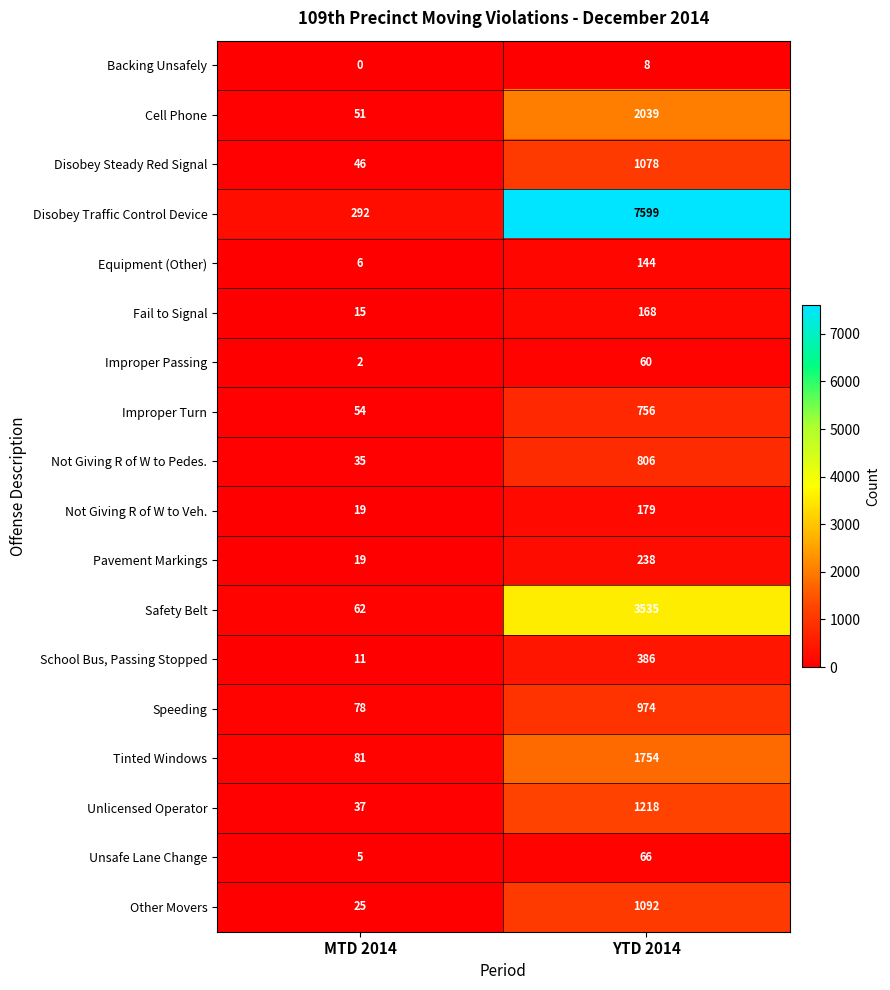

What is the difference between the maximum and minimum values in the Tinted Windows series?

1673